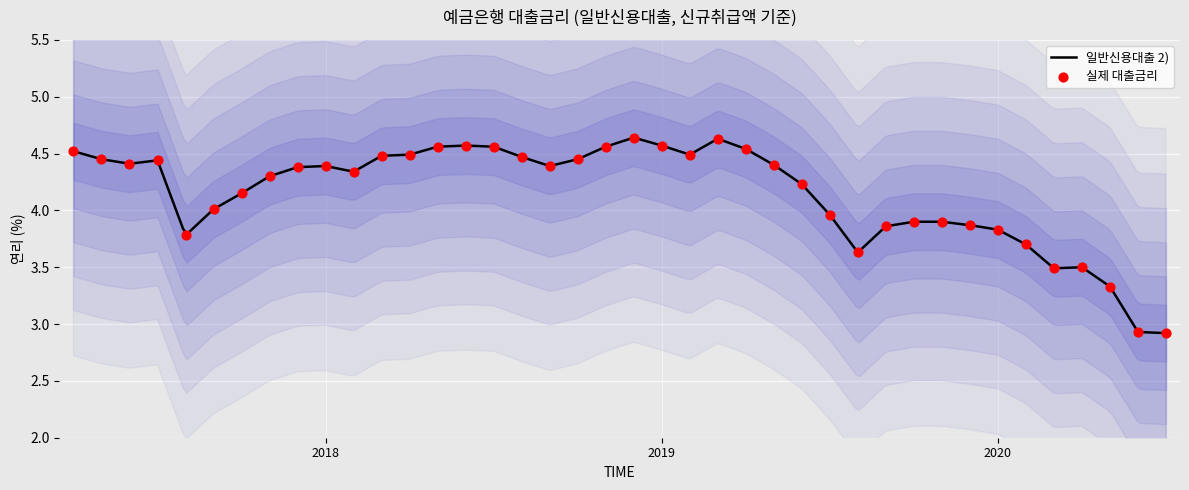

Which has a higher value, 202002 or 201811?

201811